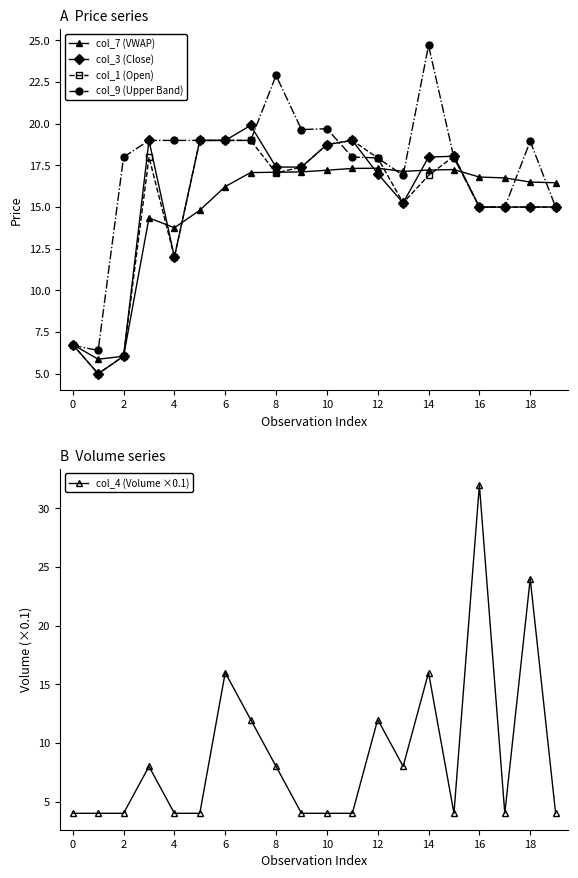

What is the difference between the maximum and minimum values in the col_1 (Open) series?

14.0